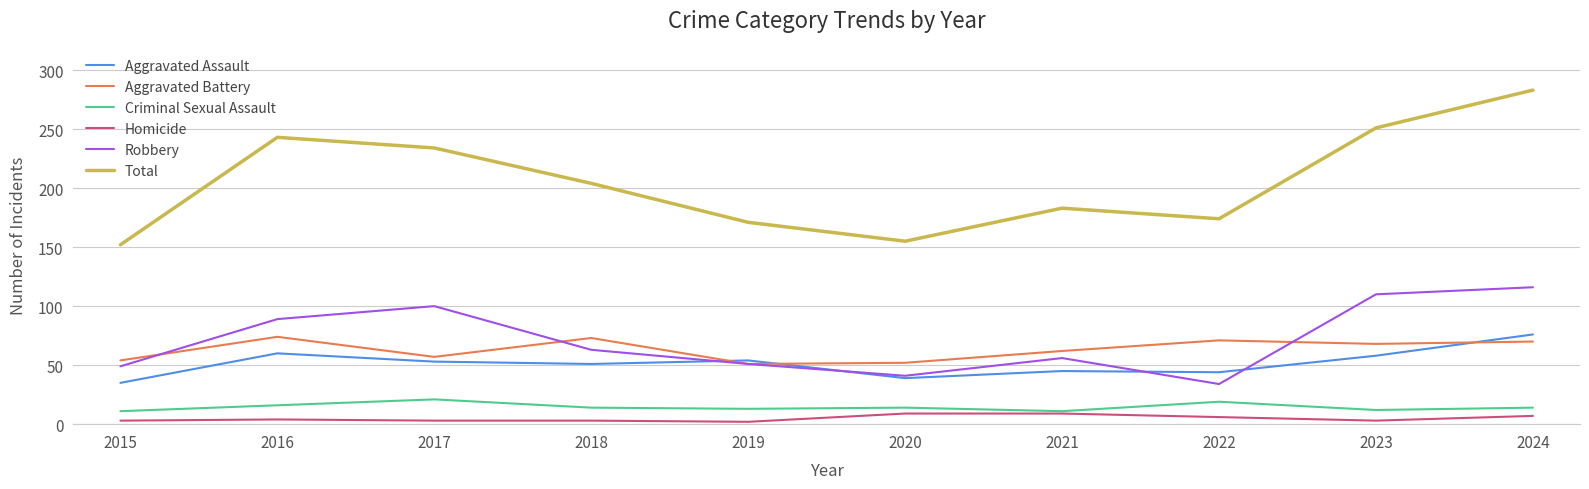

What is the difference between the maximum and minimum values in the Robbery series?

82